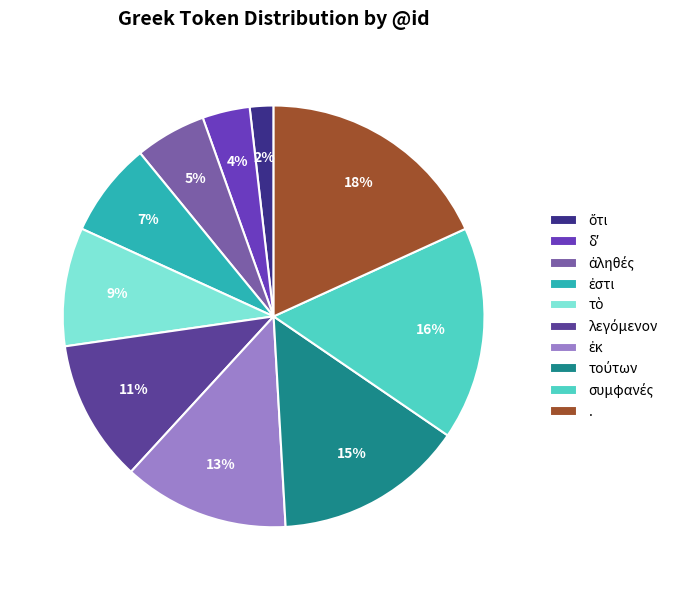

Is . the majority of the pie?

No